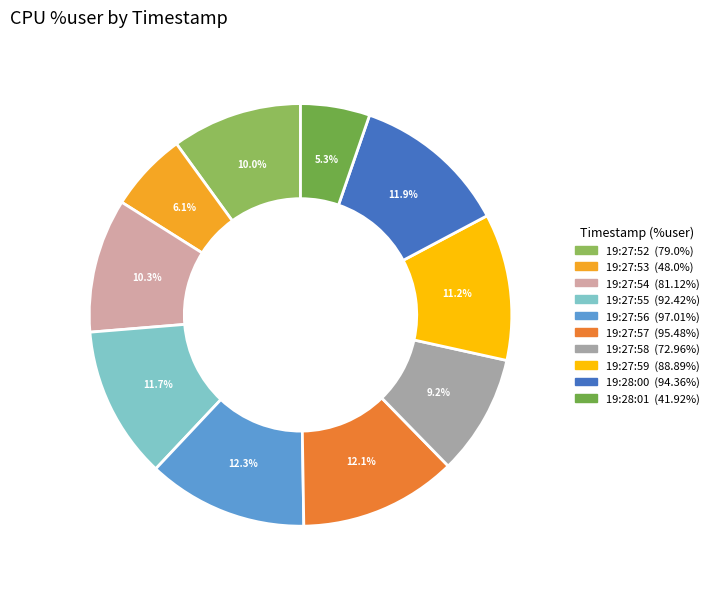

To the nearest percent, what is the difference between the 19:27:58 and 19:27:53 slice percentages?

3%